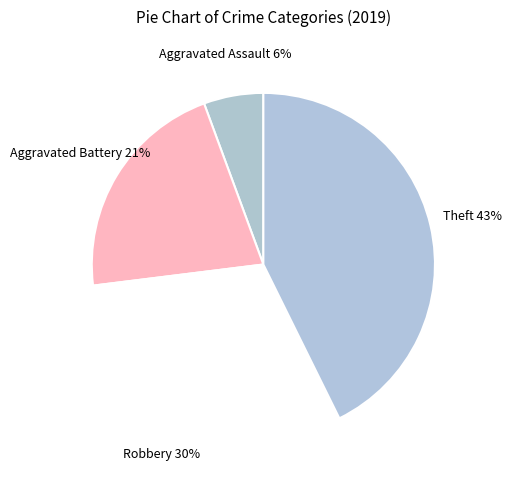

True or false: Aggravated Battery accounts for 35% of the total.

False